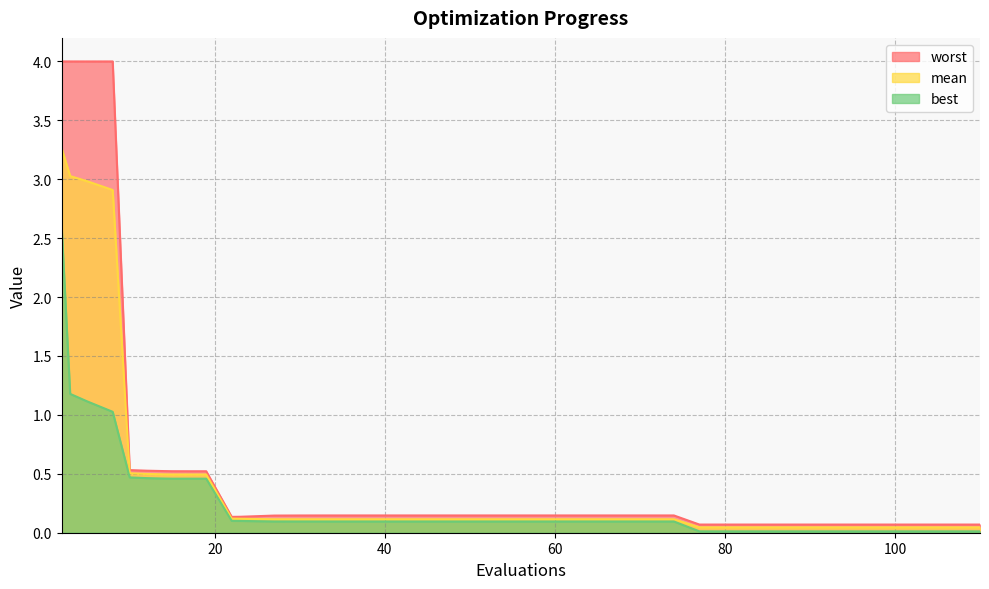

How many lines are shown in the chart?

3